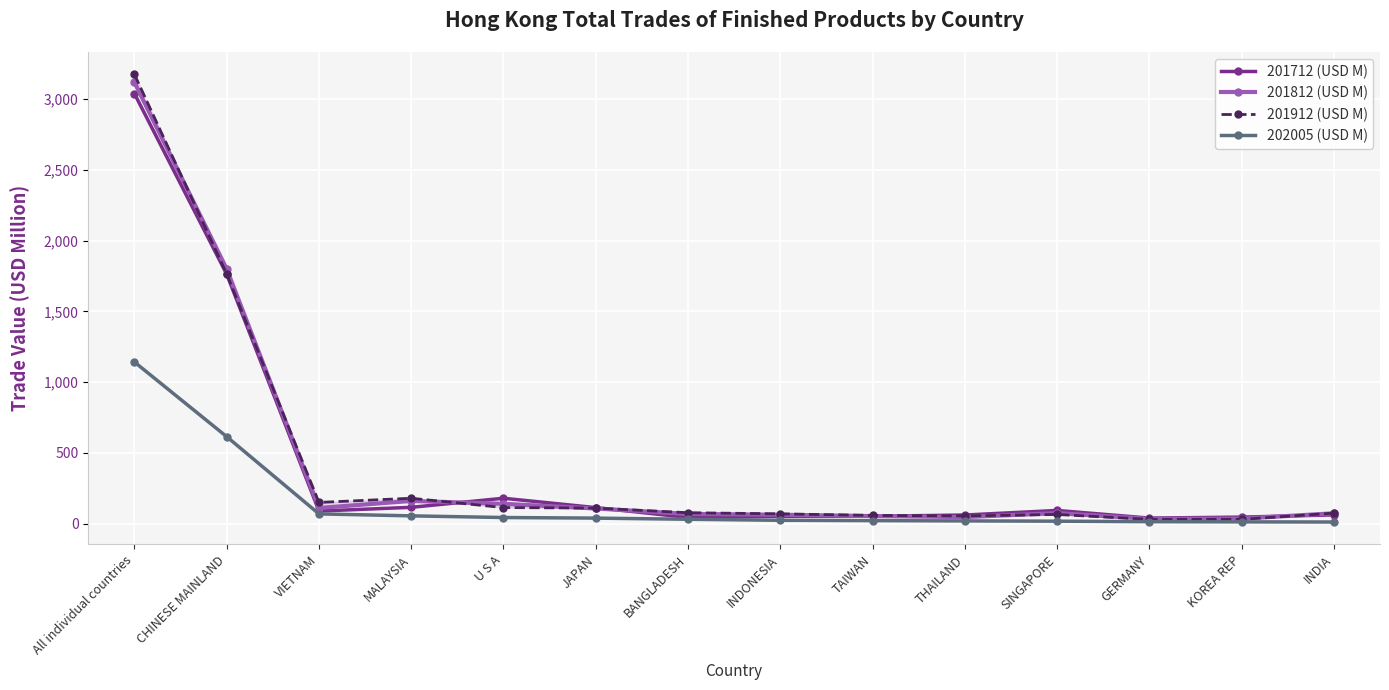

Where is the first local maximum for 201812 (USD M)?

MALAYSIA